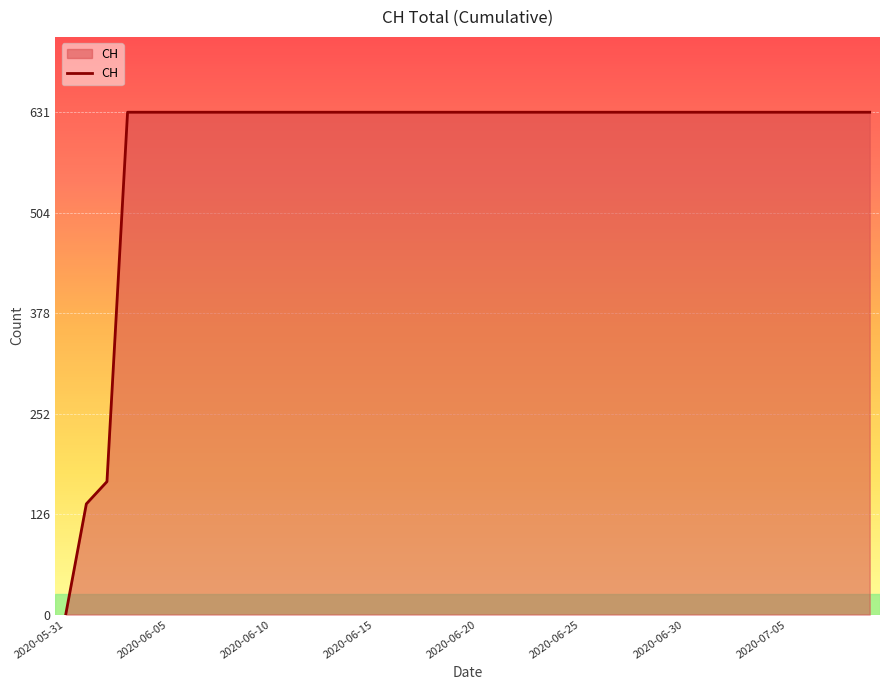

What is the maximum value shown in the chart?

631